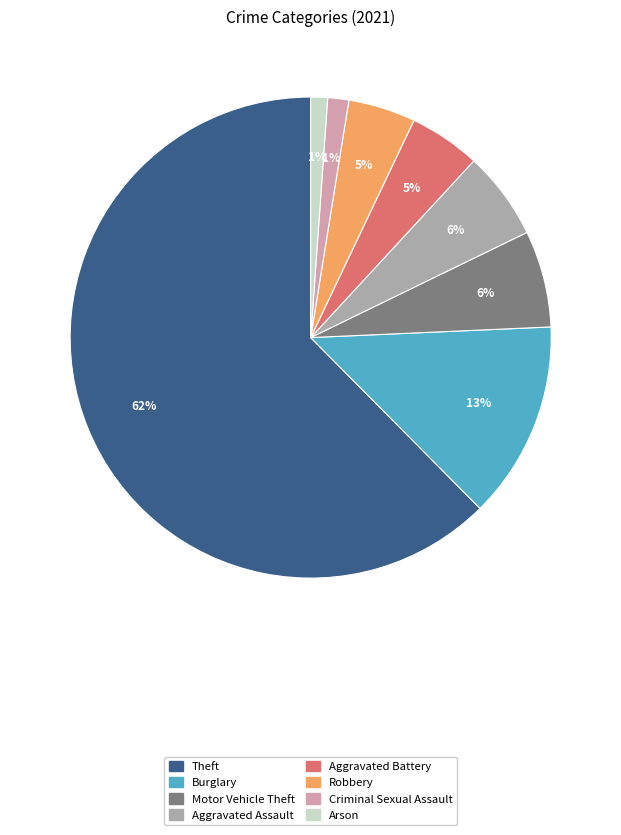

Which category has the biggest portion of the pie?

Theft